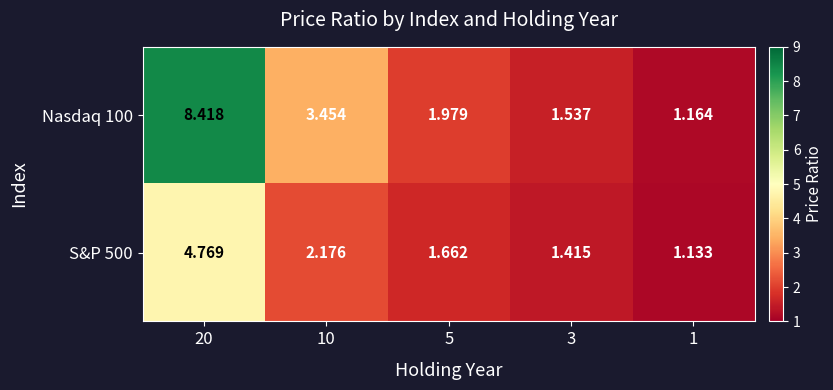

Is the value of S&P 500 at 1 greater than the value of Nasdaq 100 at 20?

No